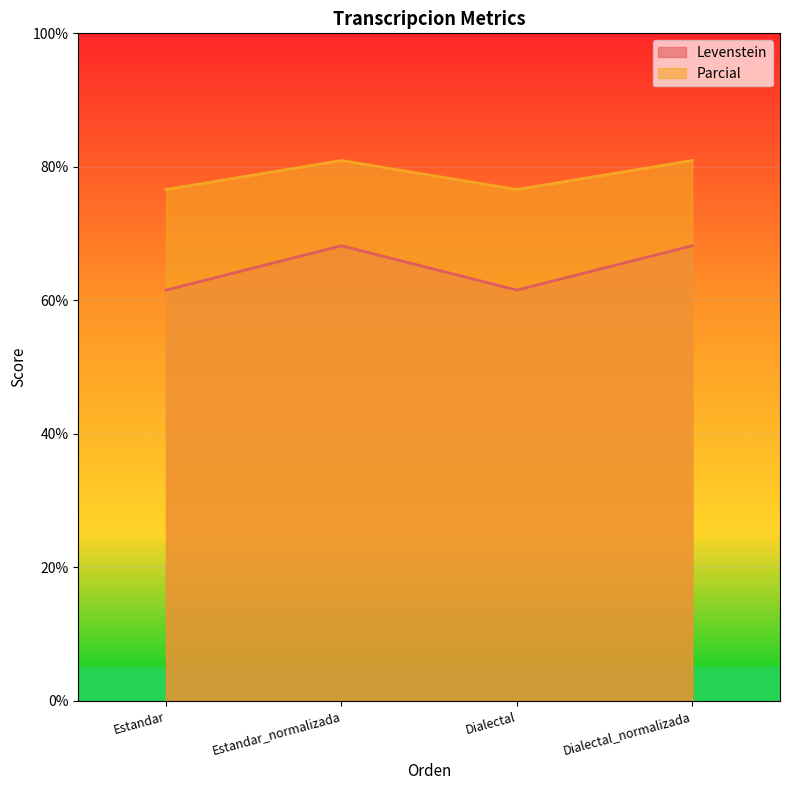

Read the Parcial value at Estandar.

76.6